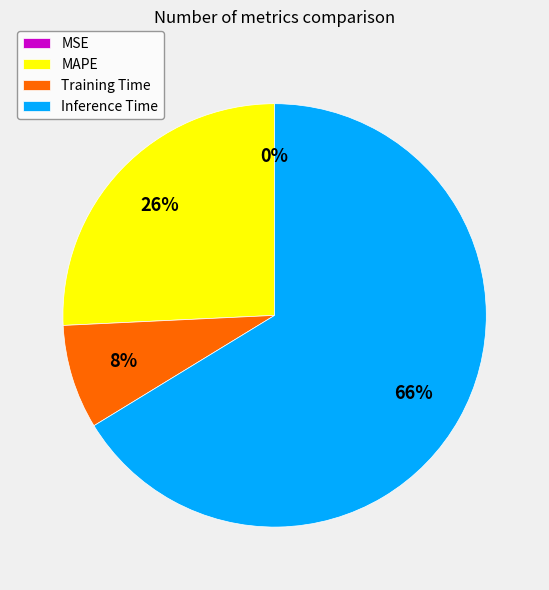

To the nearest percent, what is the difference between the largest and smallest slice percentages?

66%